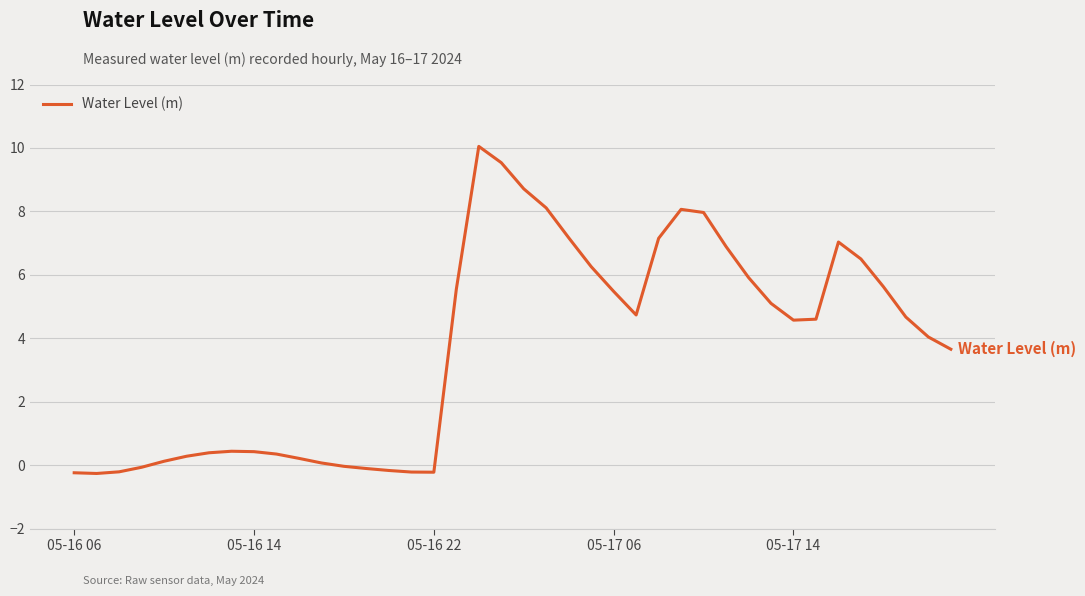

What is the greatest value displayed?

10.0